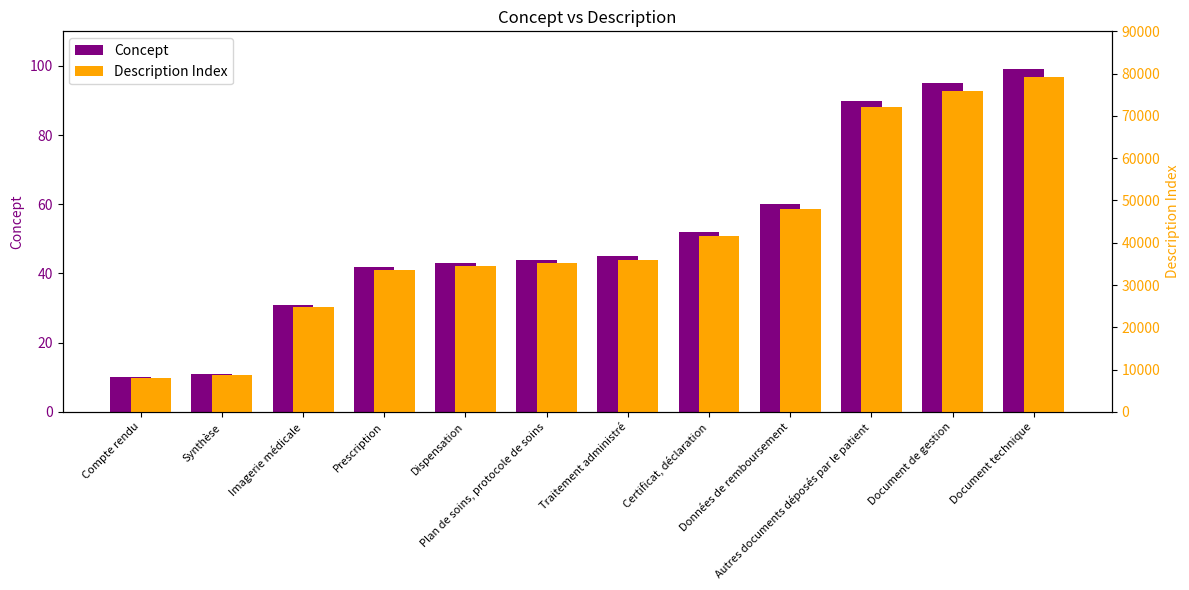

What value does the Description Index series have at Plan de soins, protocole de soins, to the nearest 10?

35200